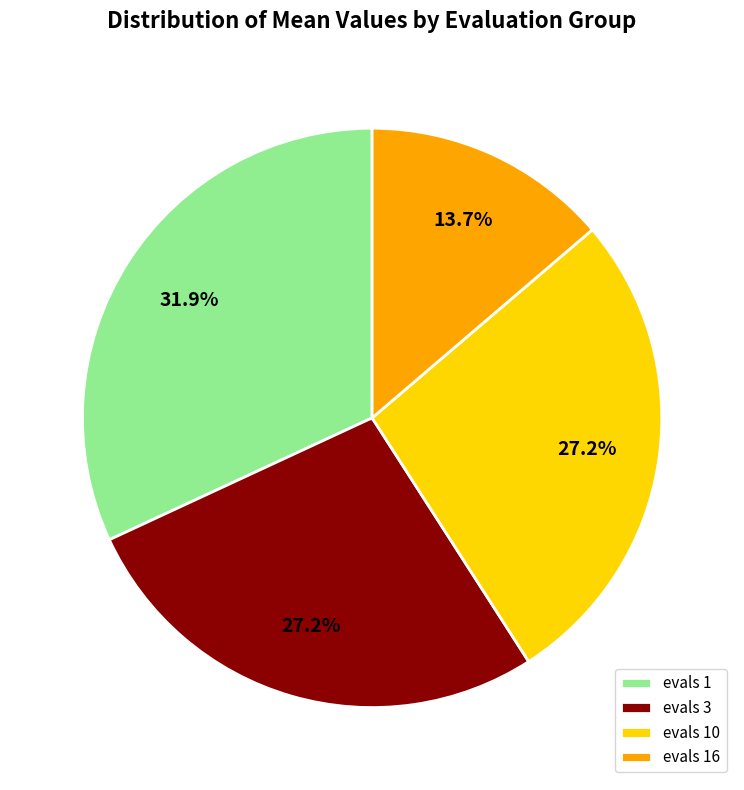

Count the number of slices in the pie.

4